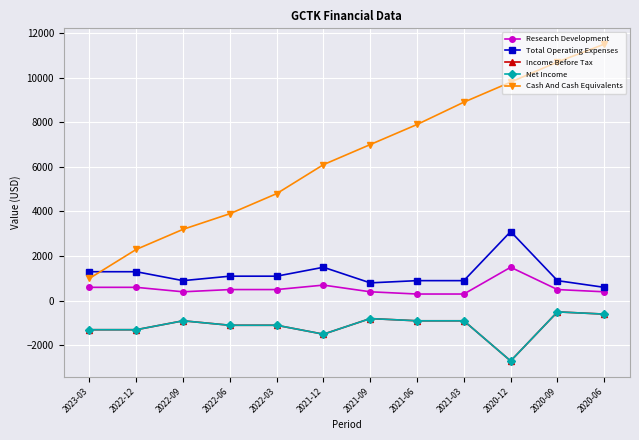

True or false: Net Income and Income Before Tax cross at least once.

False